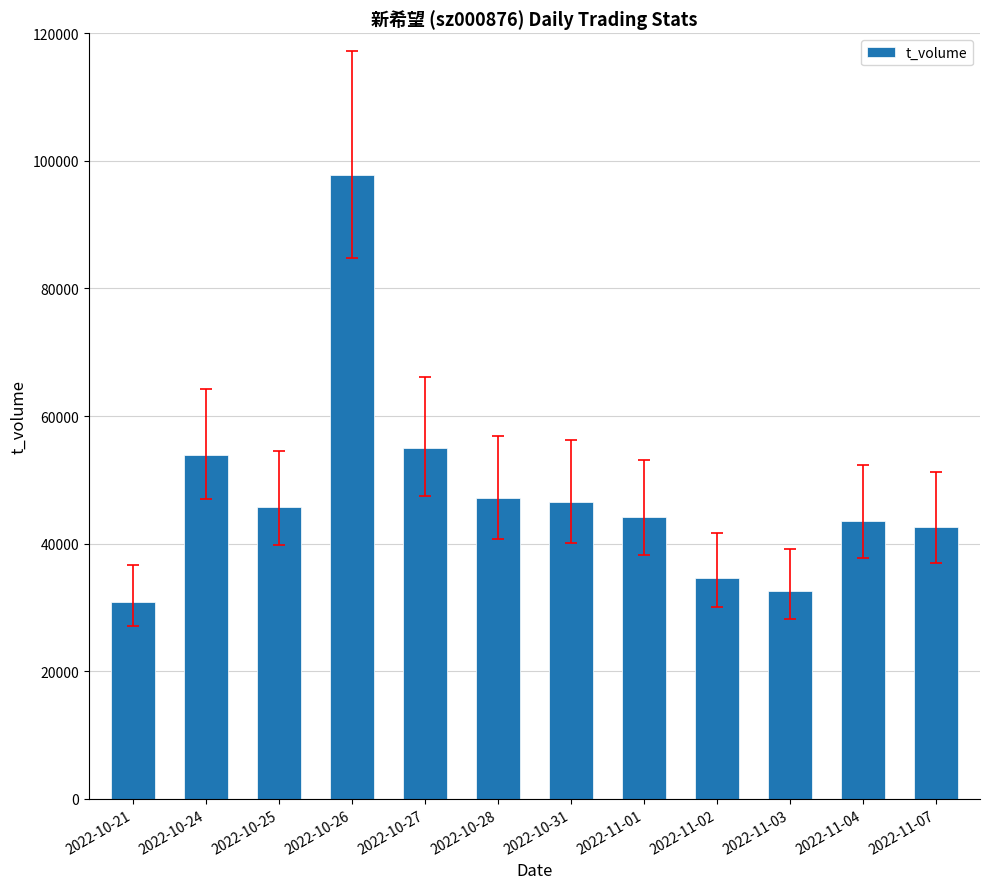

What position from the left is 2022-11-04?

11